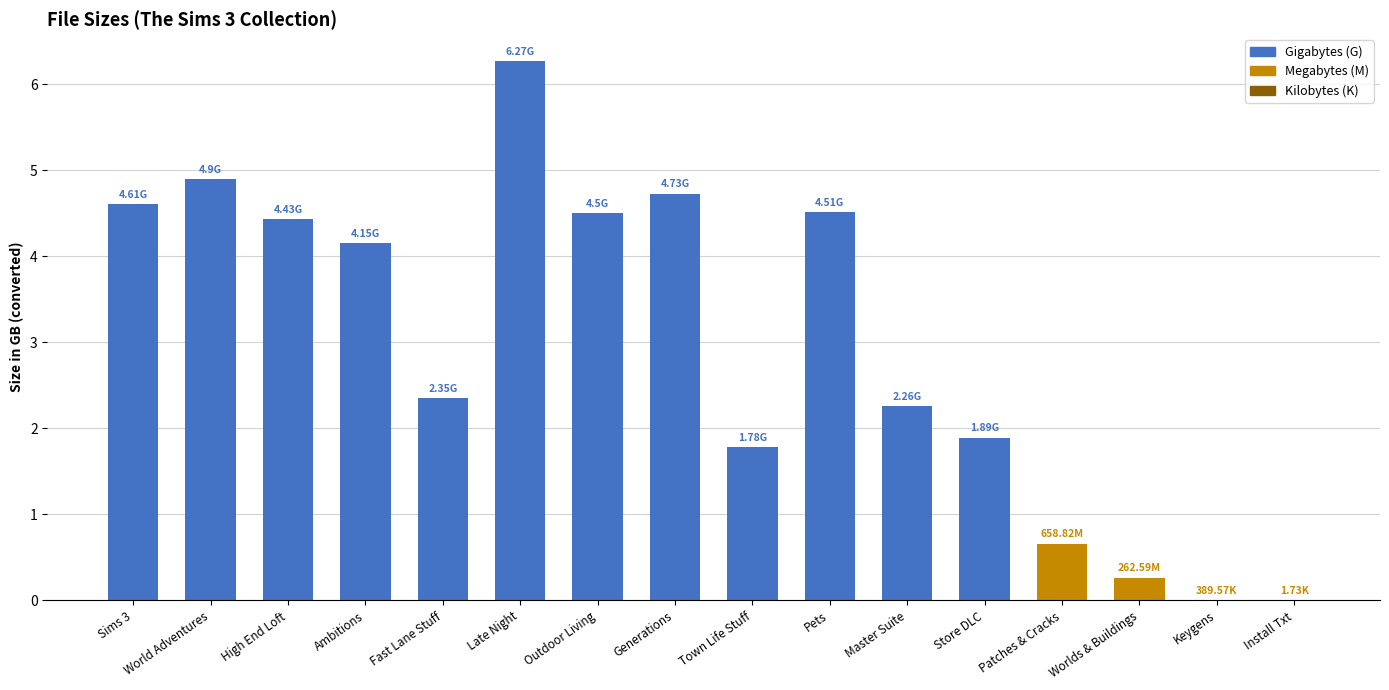

Which category has the highest value across all series?

Late Night